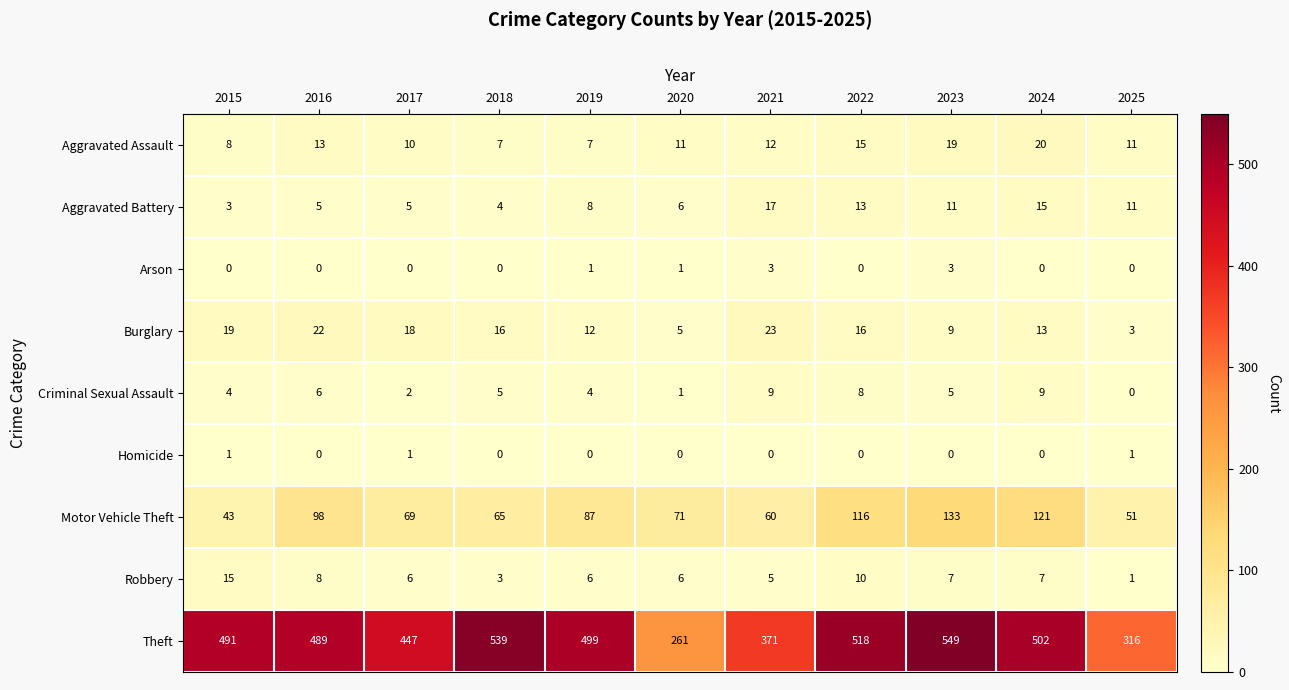

The Theft series shows 261 at 2020. True or false?

True